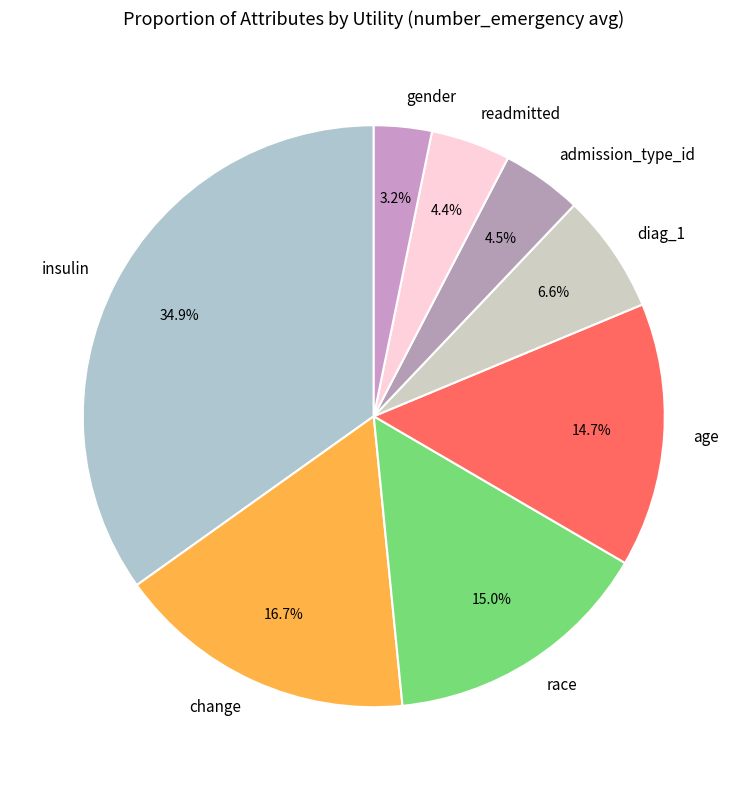

To the nearest percent, what is the average slice percentage?

12%